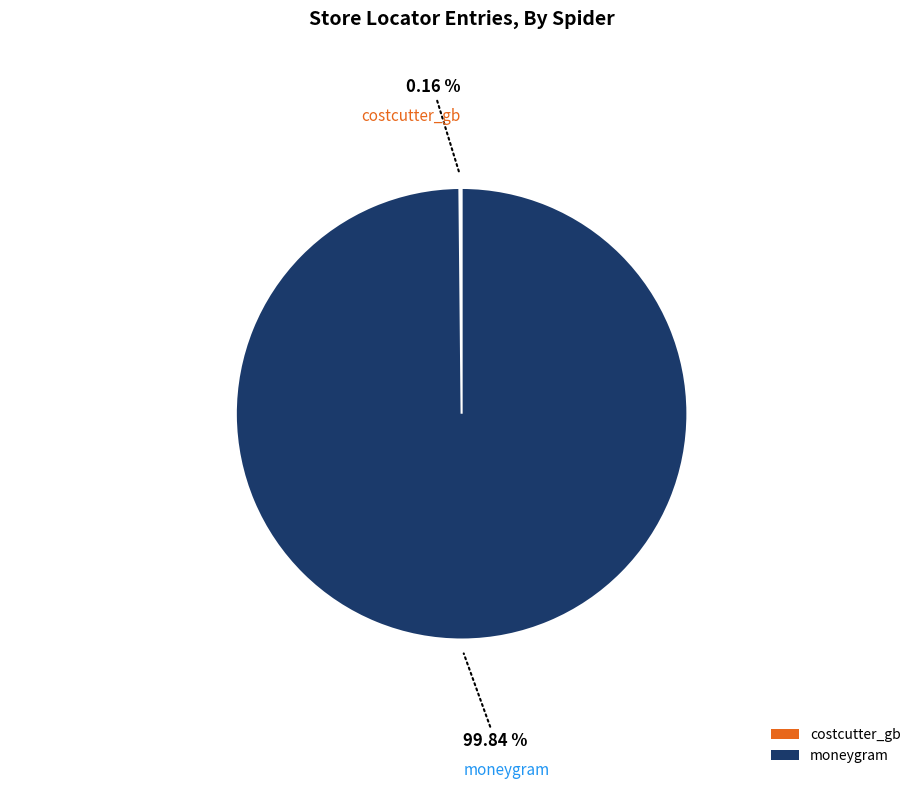

Does any single category account for the majority?

Yes